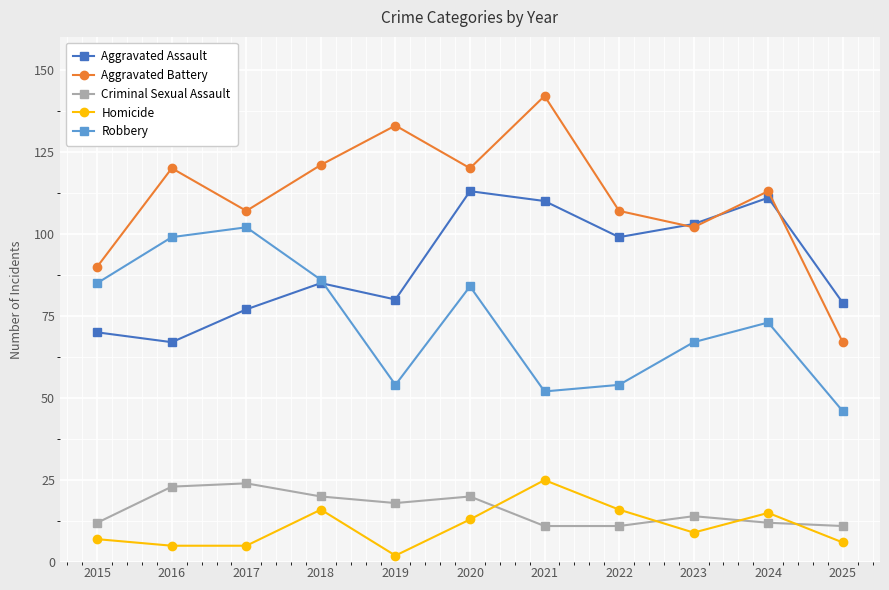

Reading right to left, extract all data points from this chart.

Aggravated Assault: 79	111	103	99	110	113	80	85	77	67	70
Aggravated Battery: 67	113	102	107	142	120	133	121	107	120	90
Criminal Sexual Assault: 11	12	14	11	11	20	18	20	24	23	12
Homicide: 6	15	9	16	25	13	2	16	5	5	7
Robbery: 46	73	67	54	52	84	54	86	102	99	85